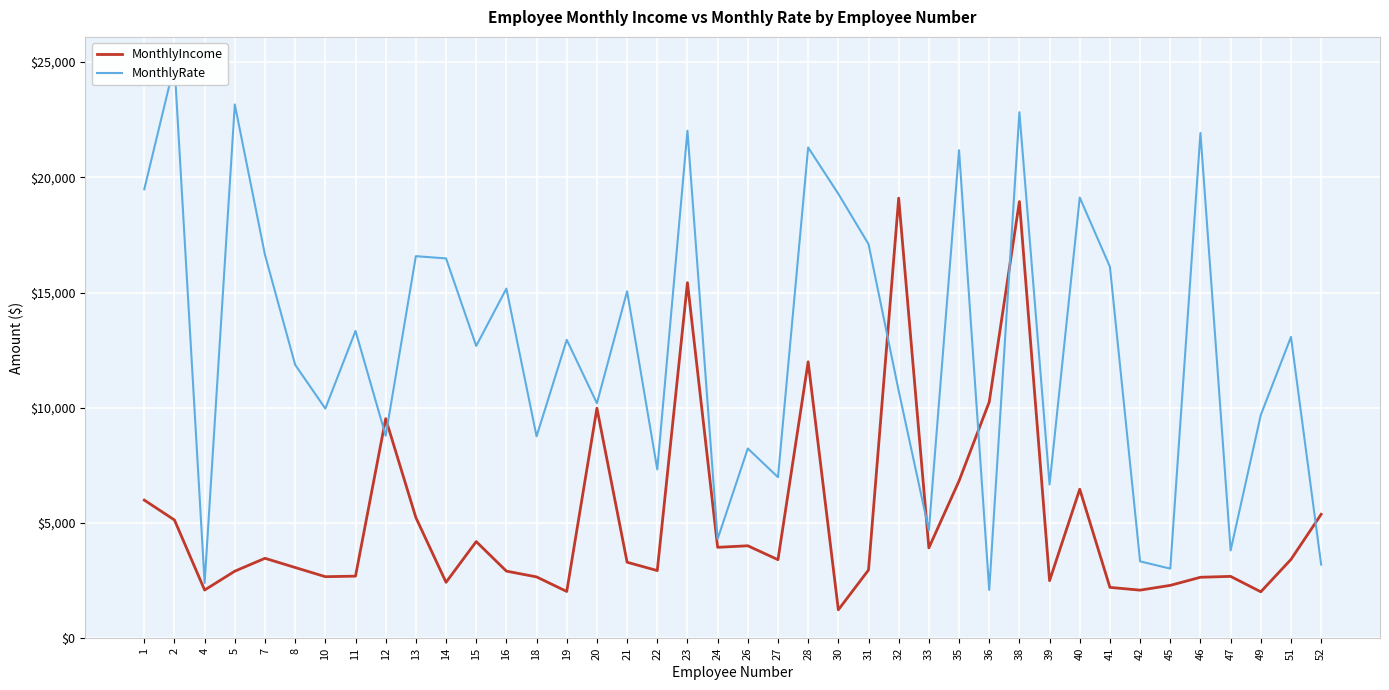

What value does the MonthlyRate series have at 28?

21293